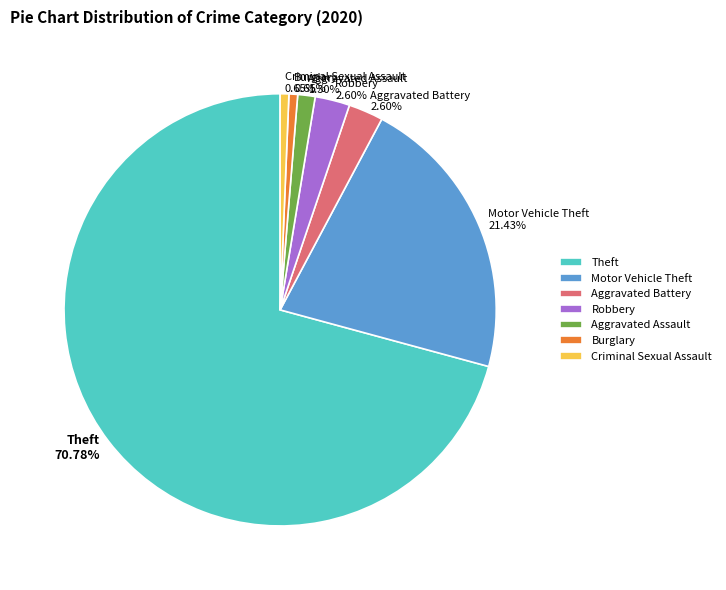

True or false: Motor Vehicle Theft accounts for 21% of the total.

True